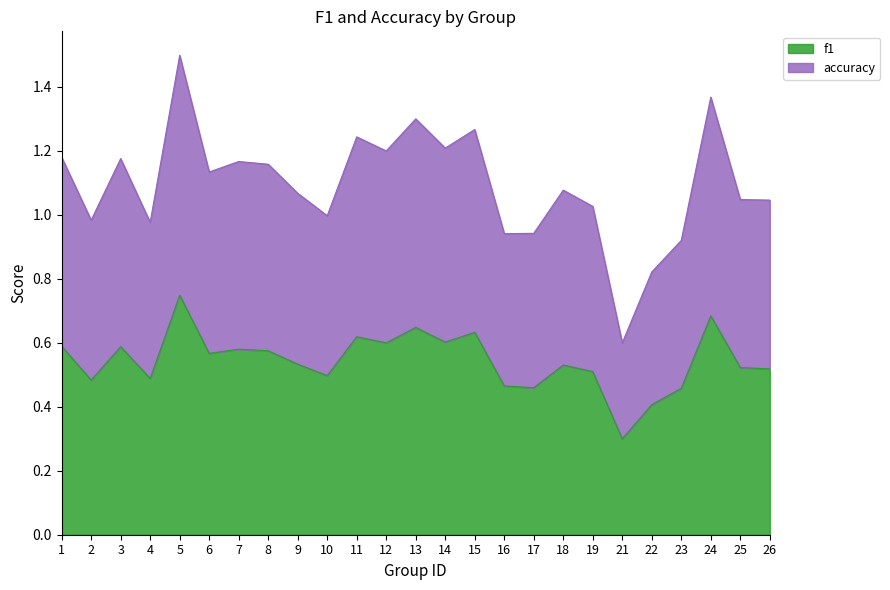

List the series in order of their peak value, highest first.

accuracy, f1